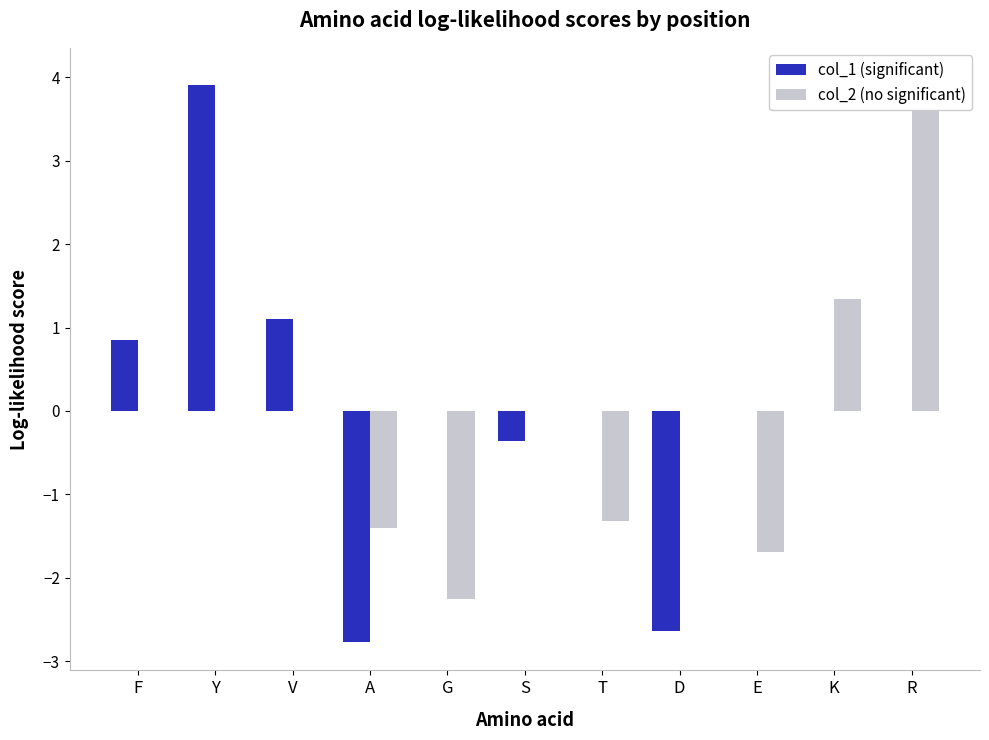

How many data points does each series have?

11